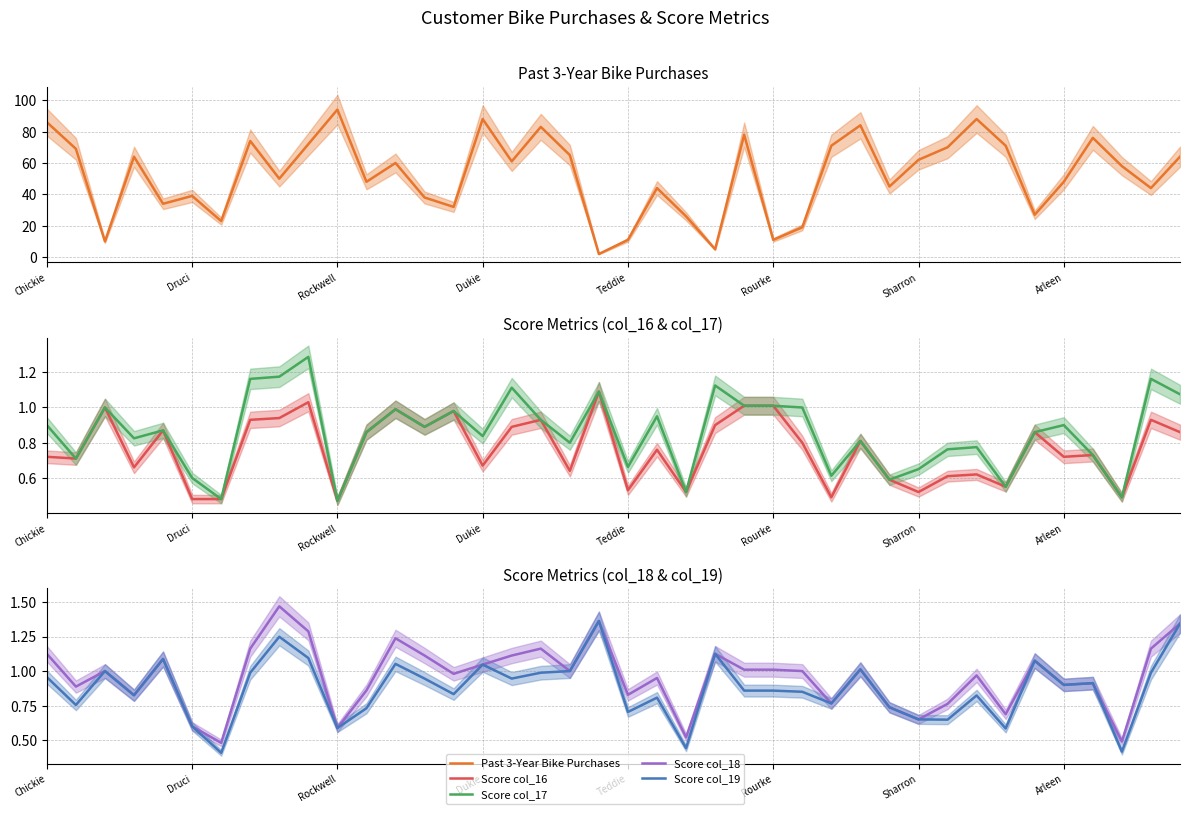

True or false: Score col_19 has a value of 1.1 at 23.

True